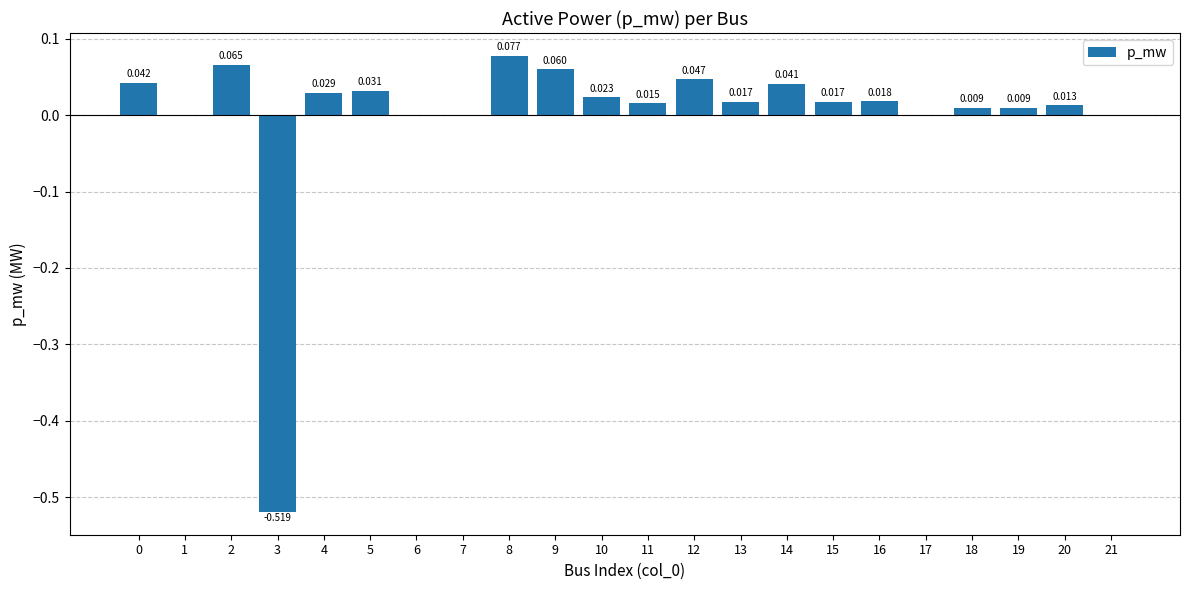

The chart shows a value of 0.0 at 10. True or false?

True